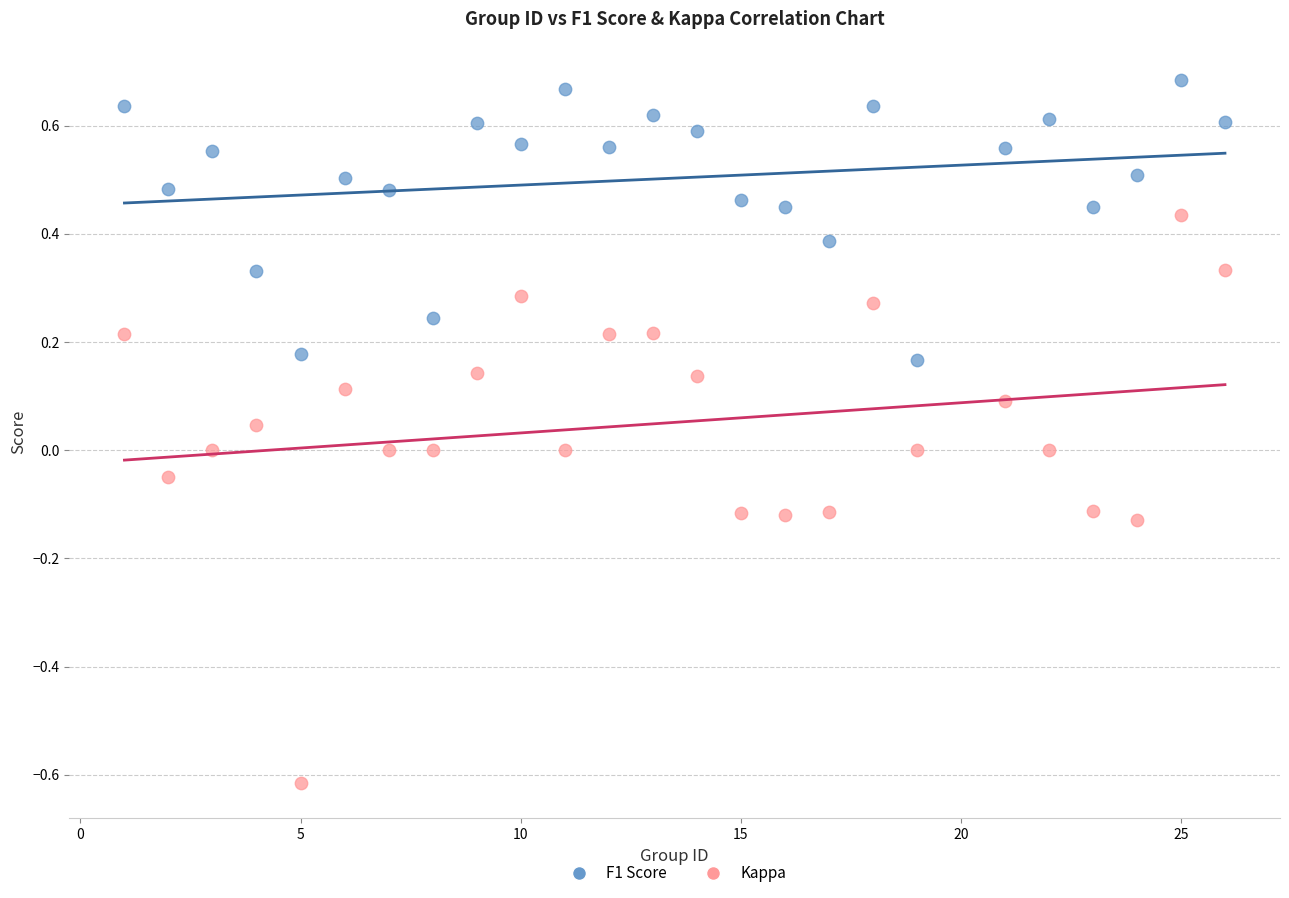

Across all data points, what is the range of Y values (max minus min)?

1.3